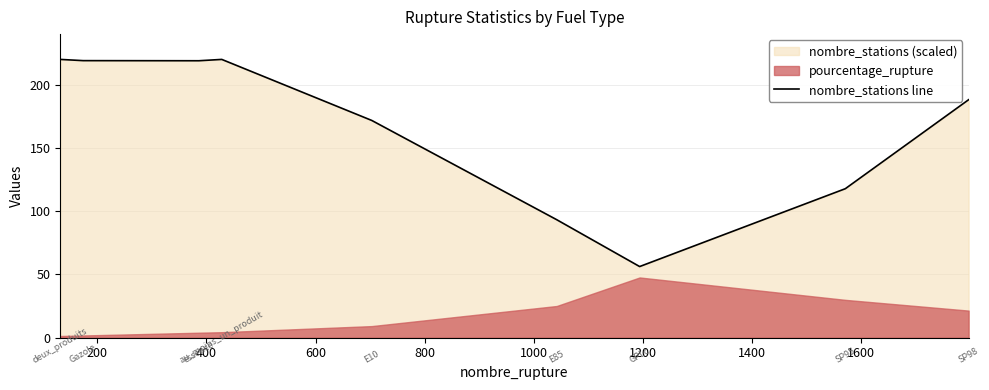

What is the lowest value of the nombre_stations line series?

56.3